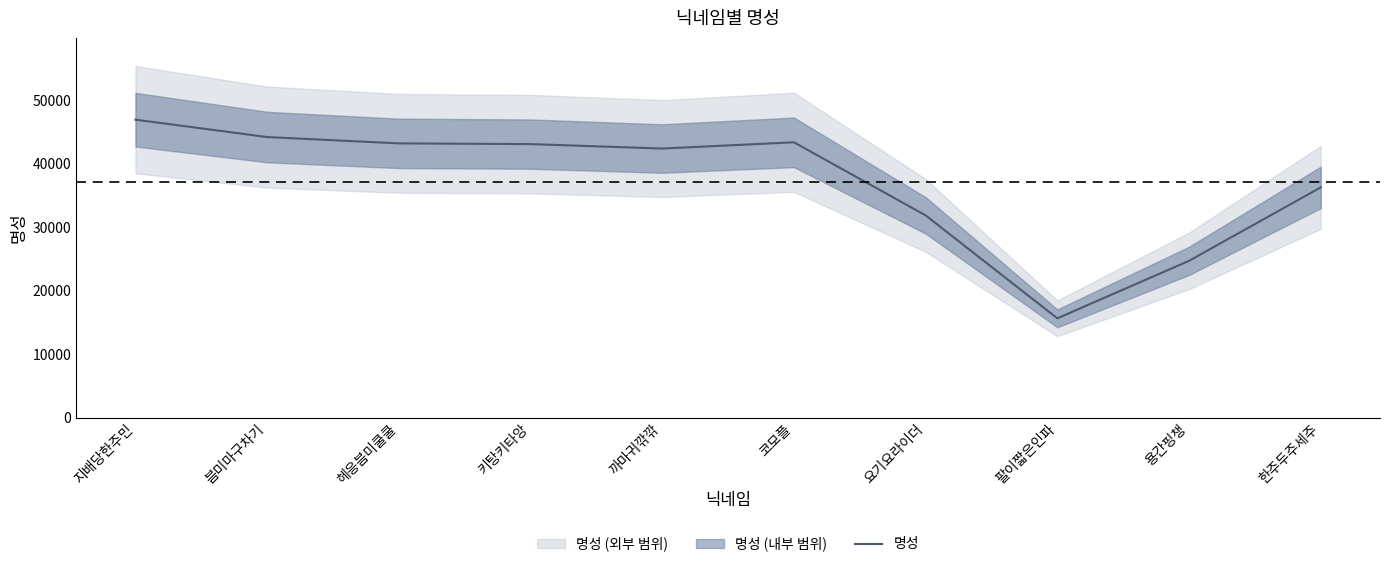

Approximately how many times larger is the value at 지배당한주민 compared to 팔이짧은인파?

3.0